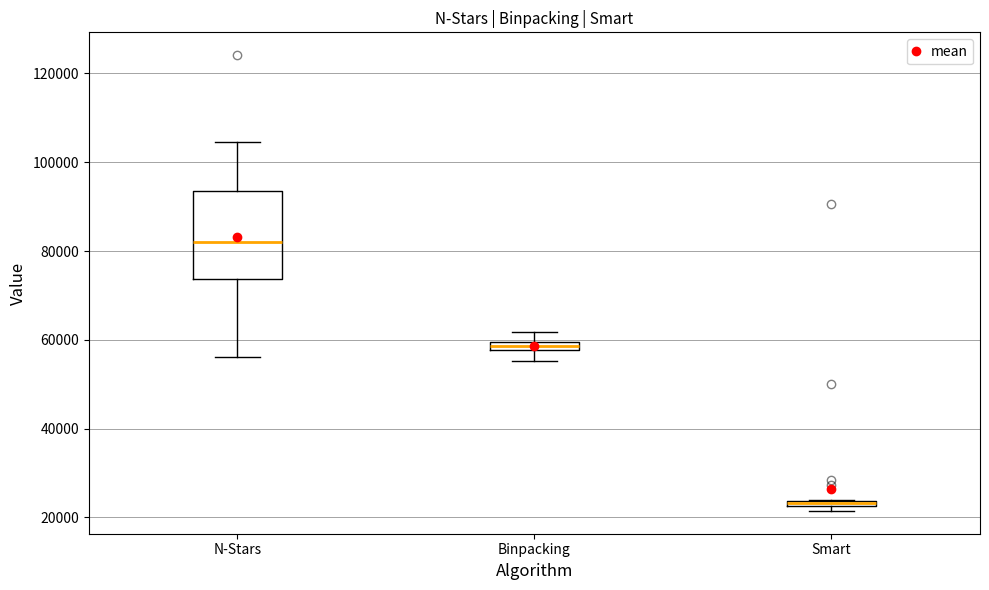

Which box has the highest median line?

N-Stars